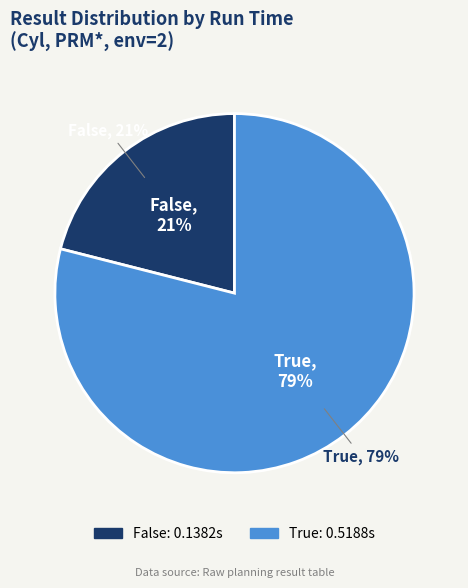

True or false: True accounts for 79% of the total.

True